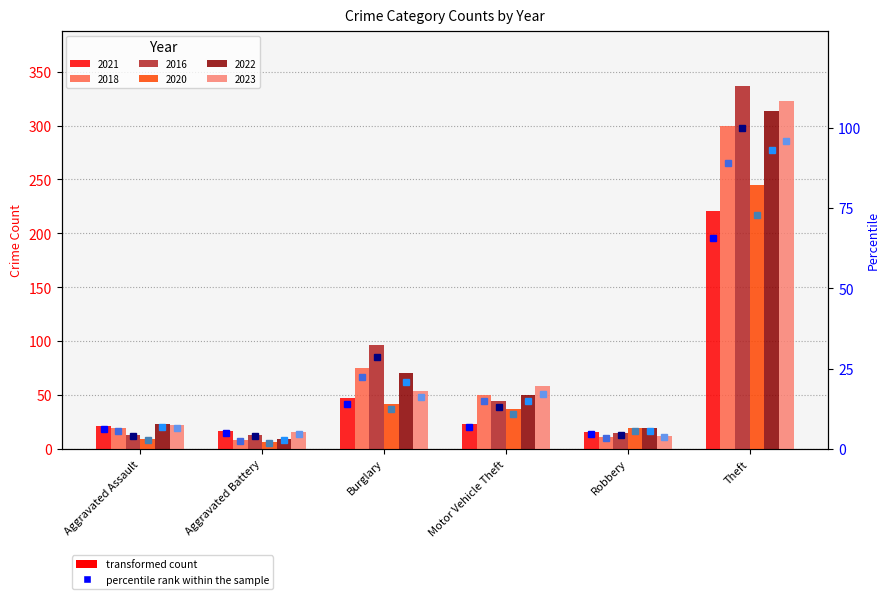

Is it true that 2018 pct equals 89.0 at Theft?

True